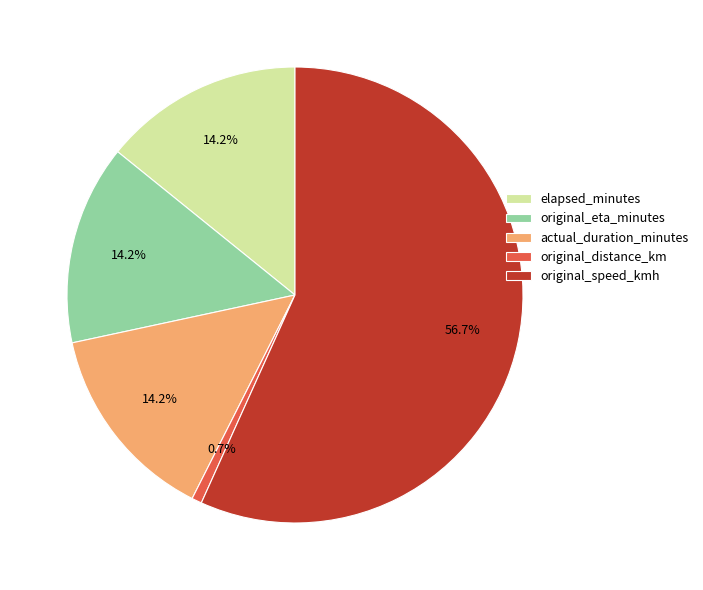

To the nearest percent, what is the difference between the largest and smallest slice percentages?

56%